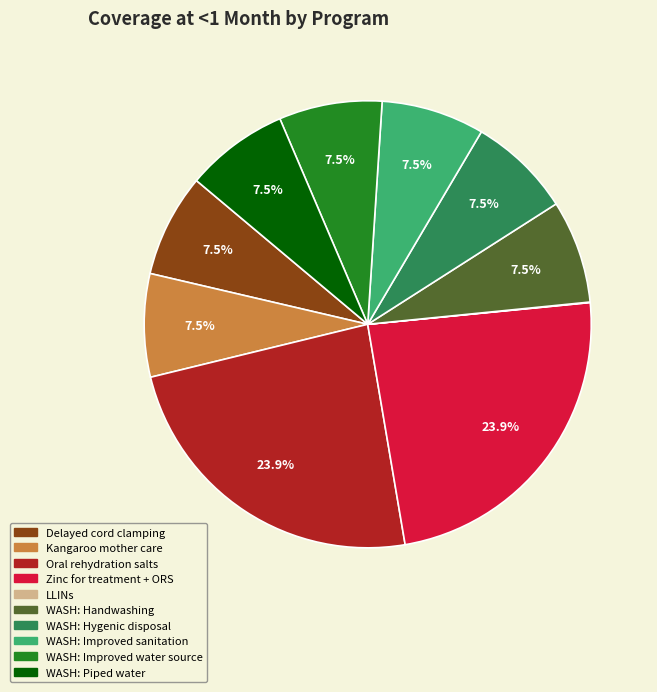

Does Oral rehydration salts account for over 50% of the chart?

No